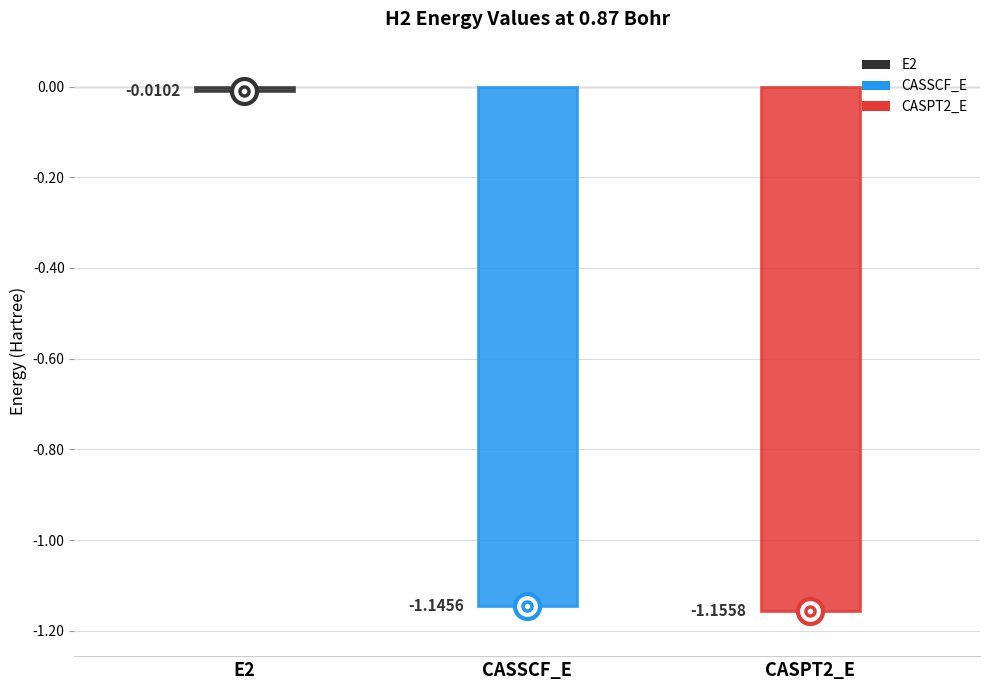

Reading left to right, list all the values displayed in this chart.

E2=-0.0	CASSCF_E=-1.1	CASPT2_E=-1.2